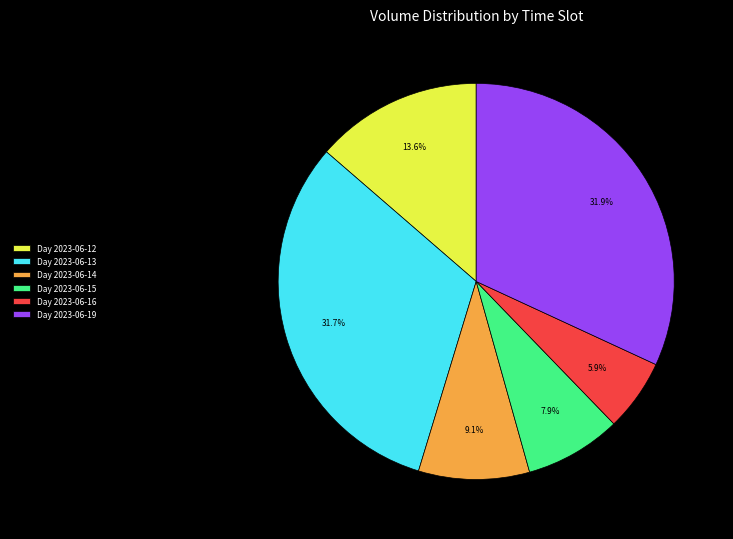

Approximately how many times larger is the value at Day 2023-06-14 compared to Day 2023-06-13?

0.3